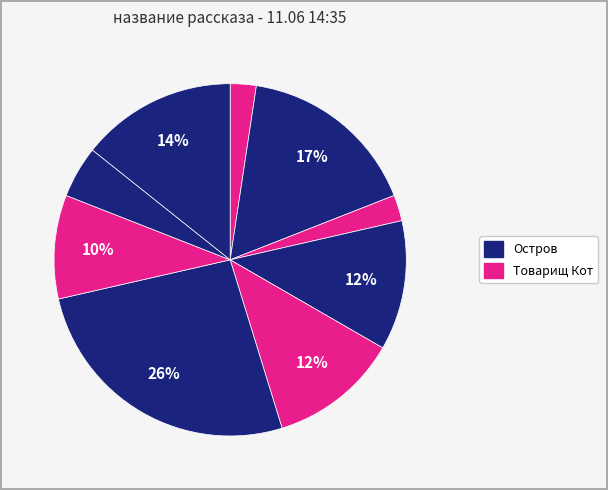

Count the number of slices in the pie.

9